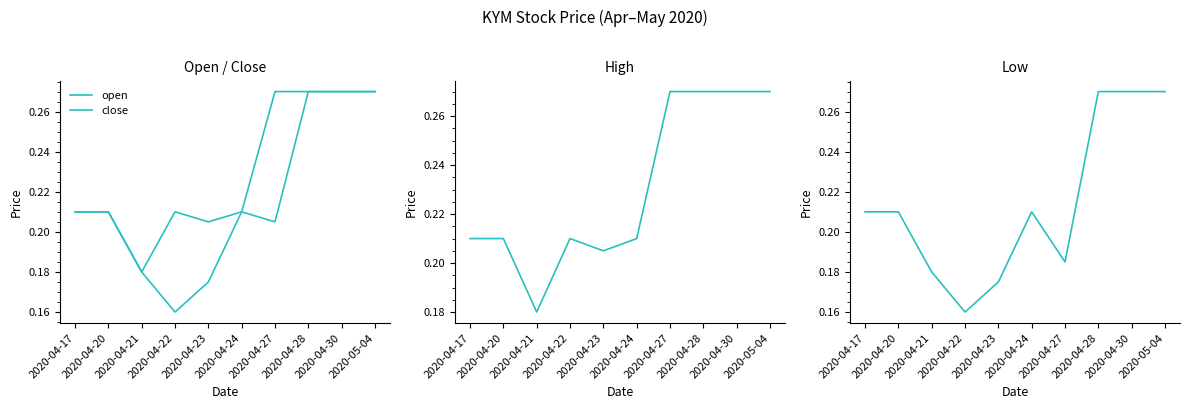

What is the lowest value of the high series?

0.2